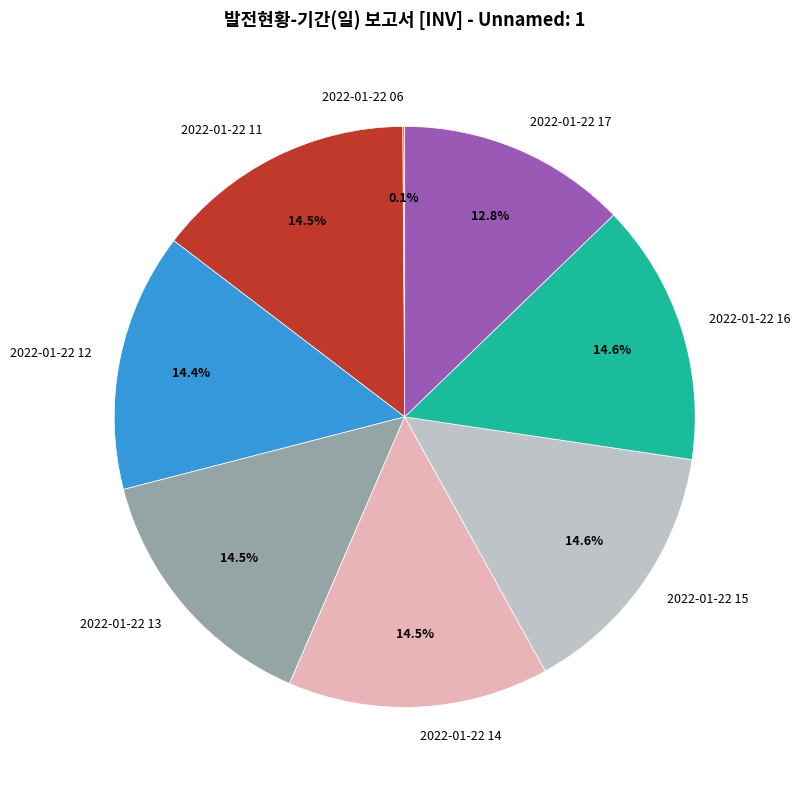

What percentage is the 2022-01-22 17 slice, to the nearest percent?

13%